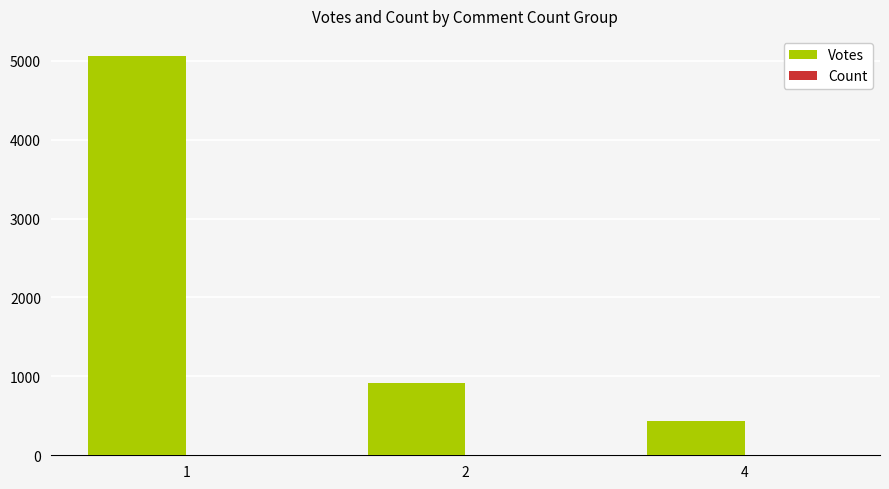

What is the sum of all Votes values?

6413